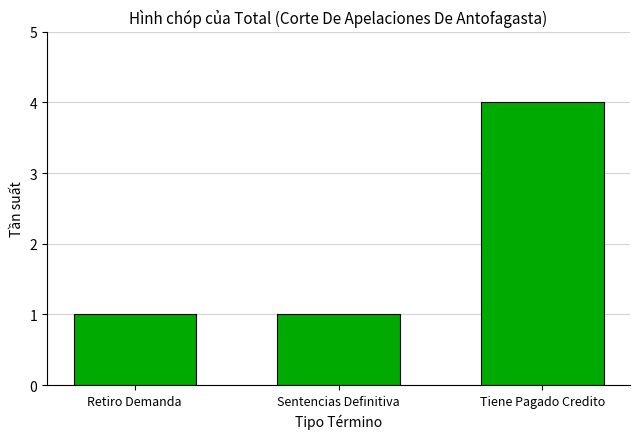

Reading right to left, what are all the values shown in this chart?

4	1	1